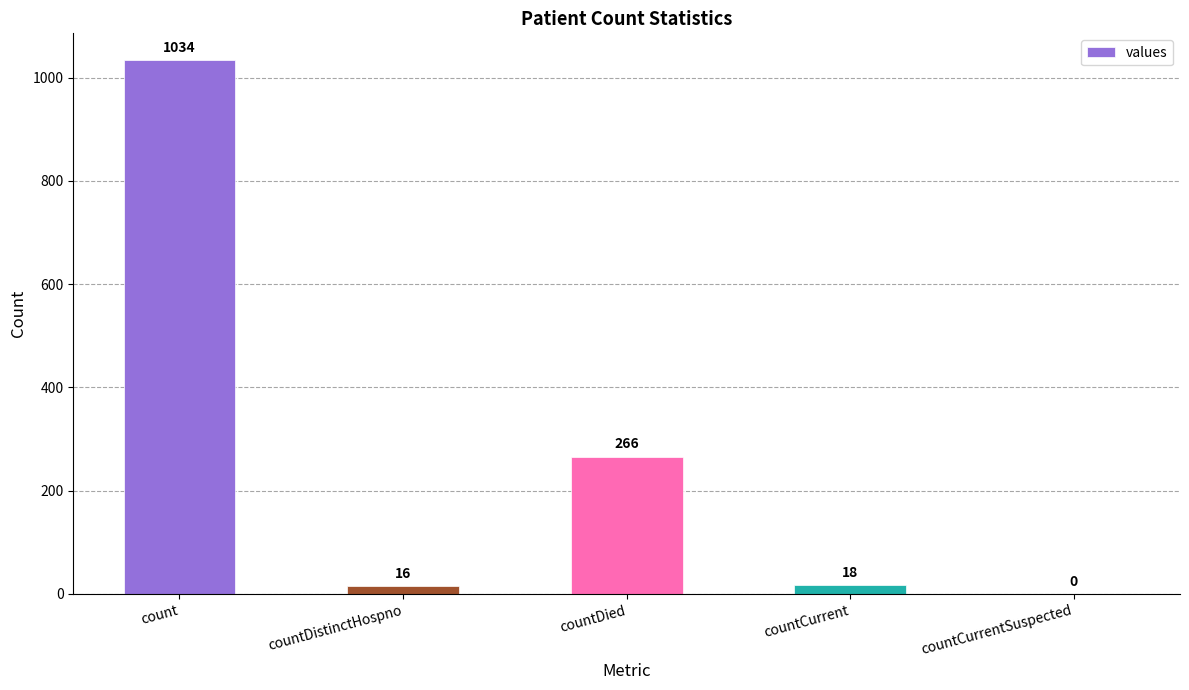

The chart shows a value of 16 at countDistinctHospno. True or false?

True